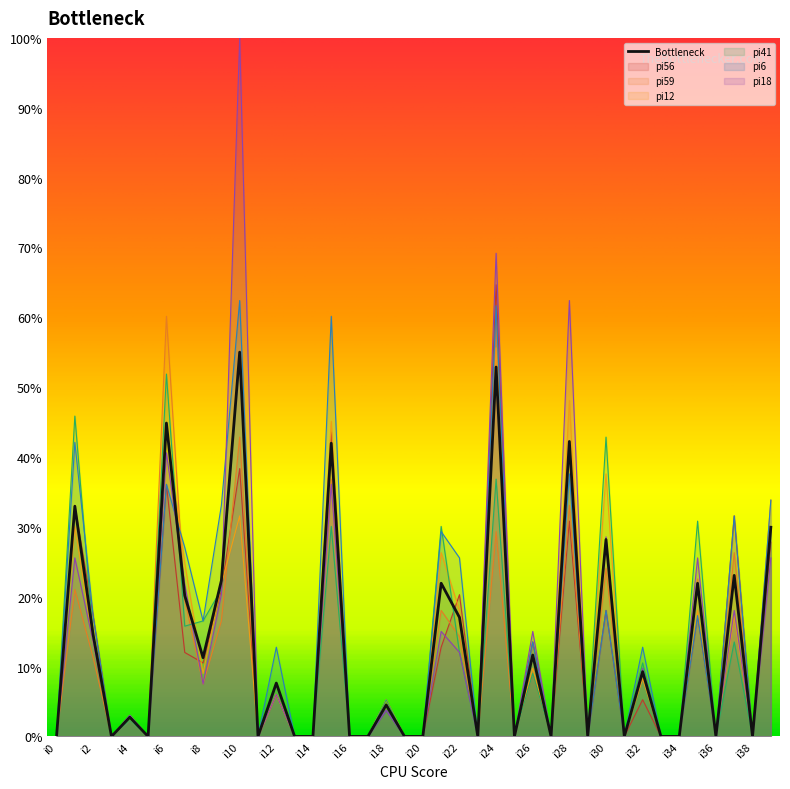

How many interior local peaks does the pi41 series have?

15